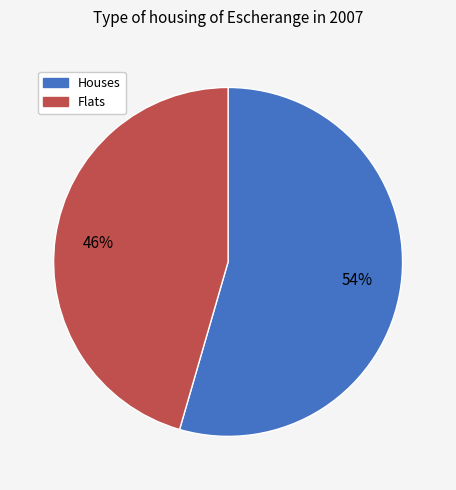

Is there a majority slice in this chart?

Yes